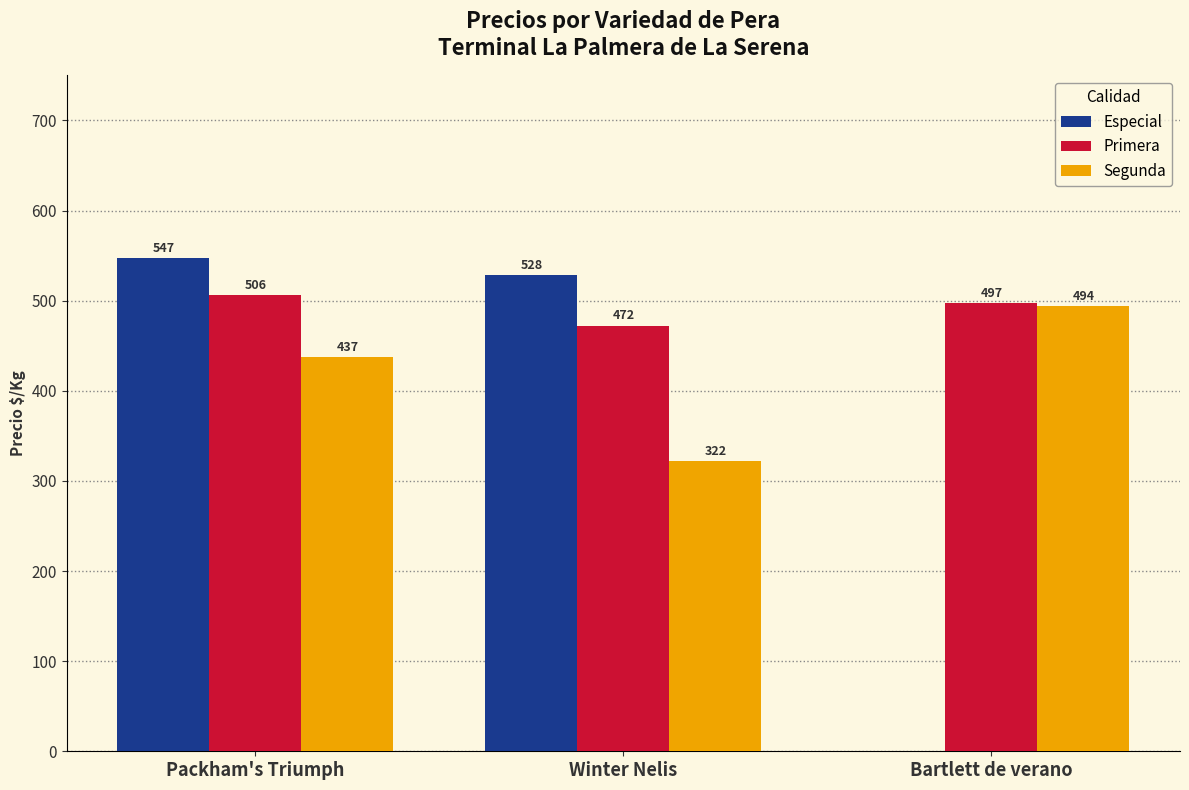

What is the total value across all series at Packham's Triumph?

1490